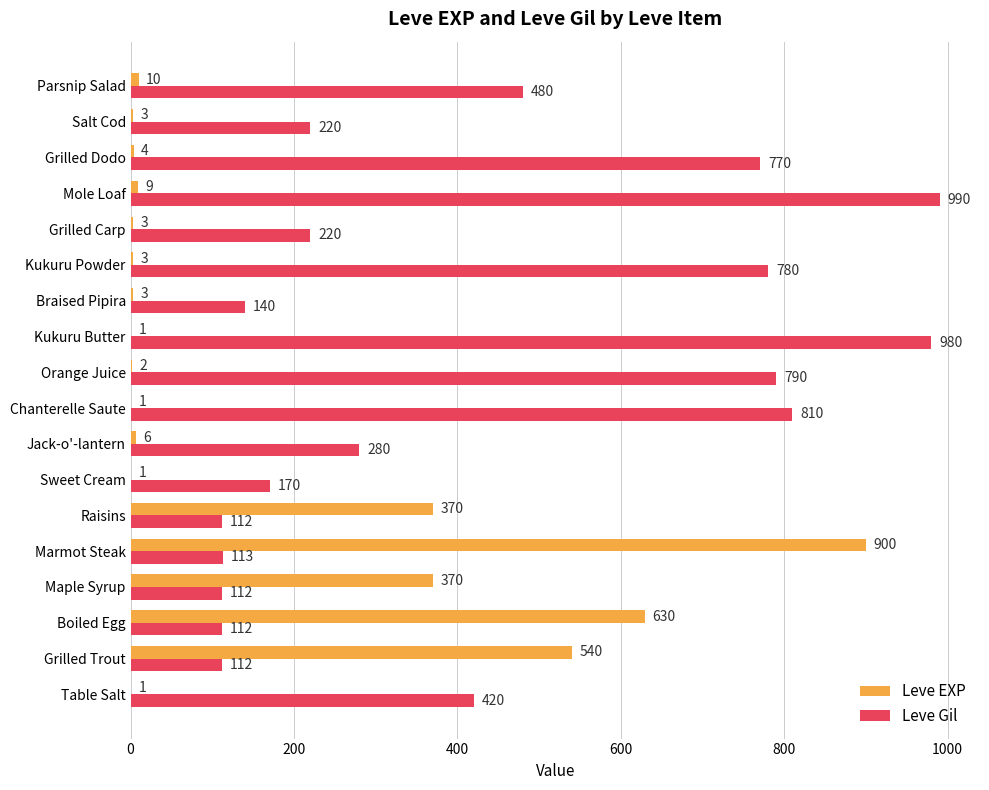

At which category is the sum across all series the highest?

Marmot Steak